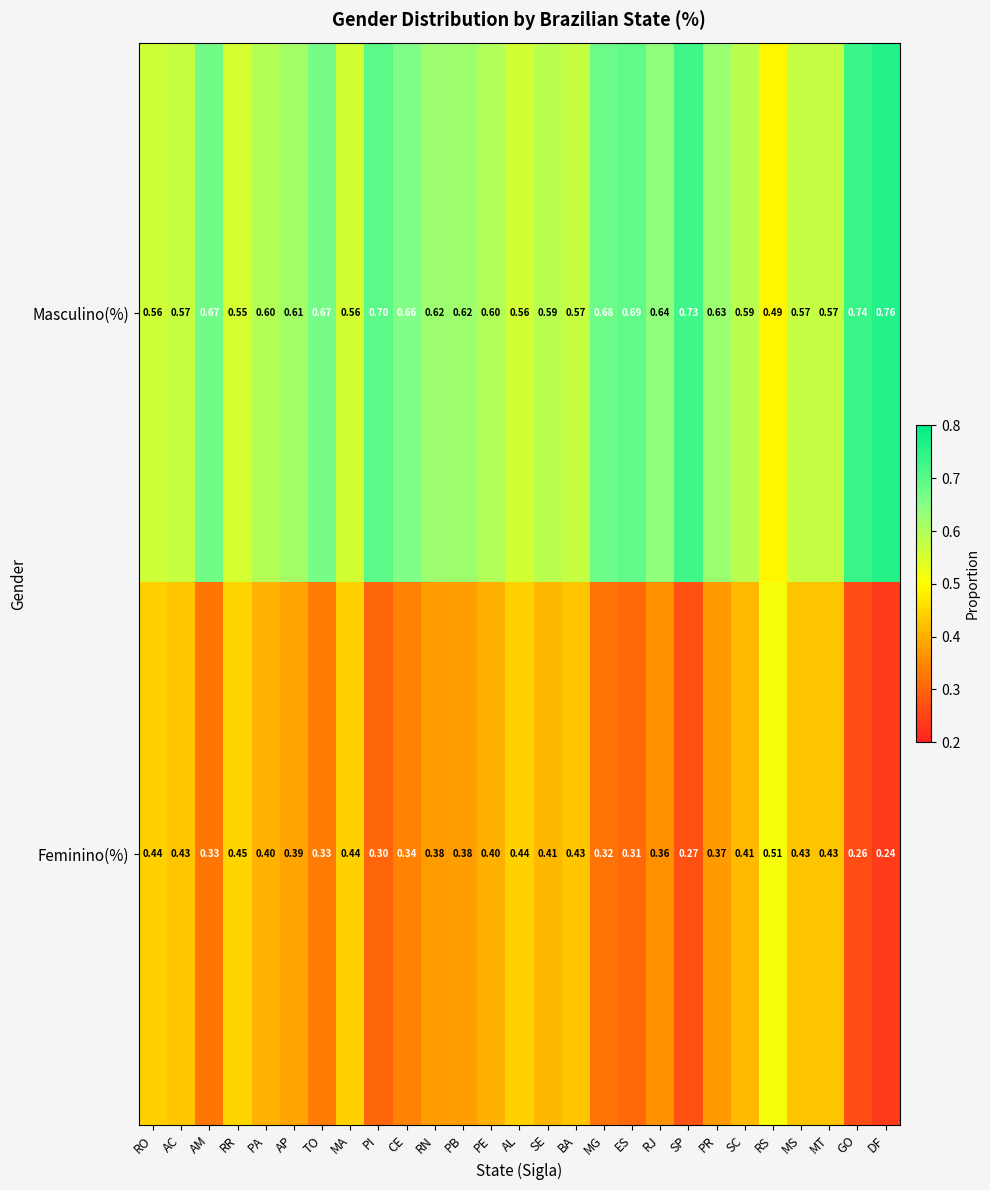

At which label does Feminino(%) reach its minimum?

DF